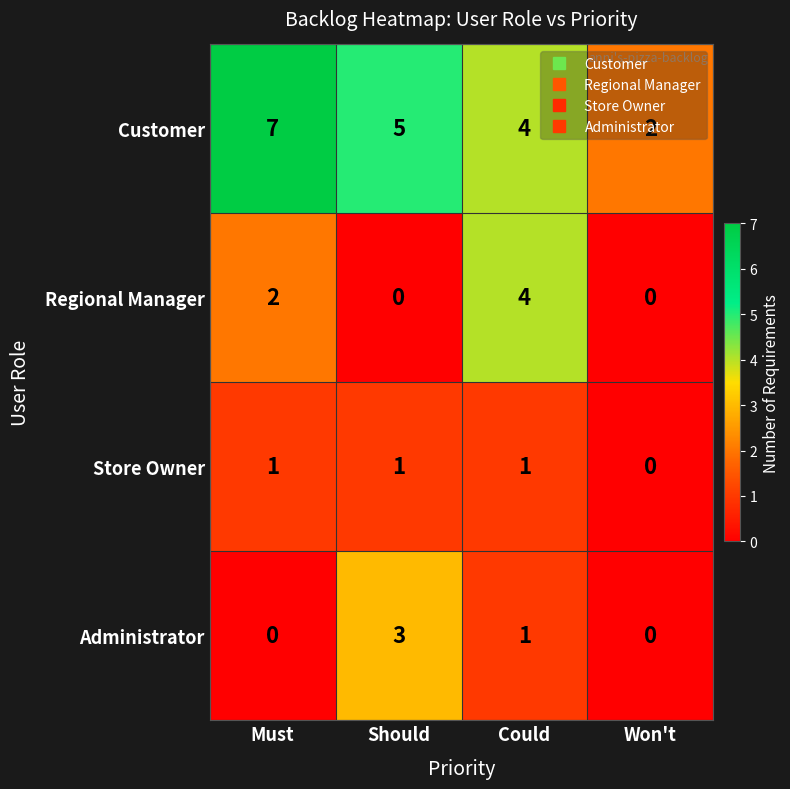

Rank the series at Should from lowest to highest value.

Regional Manager, Store Owner, Administrator, Customer